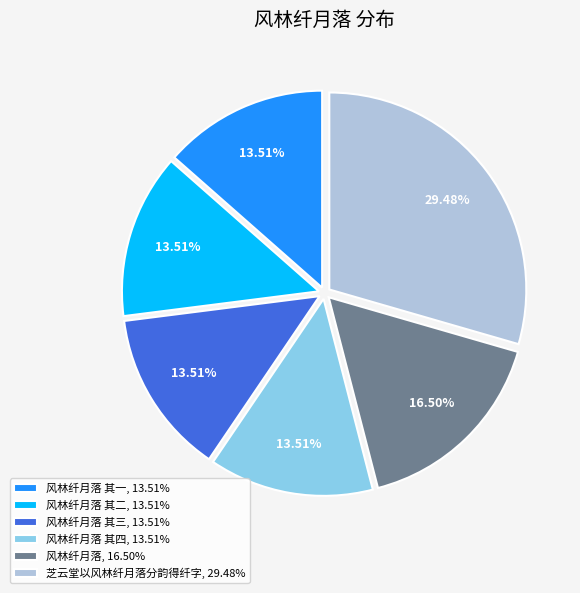

What is the largest slice in the pie chart?

芝云堂以风林纤月落分韵得纤字, 29.48%